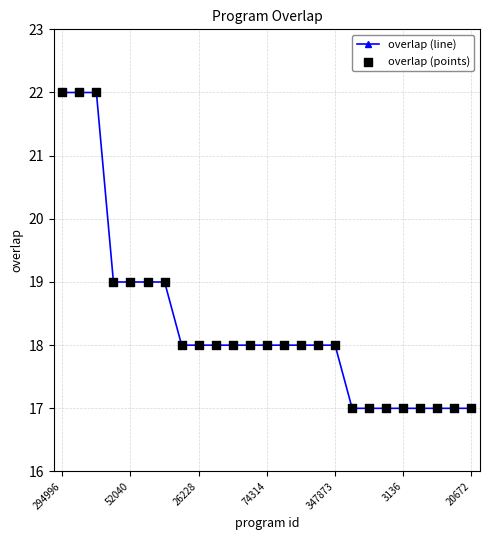

What is the difference between the second highest and second lowest values?

5